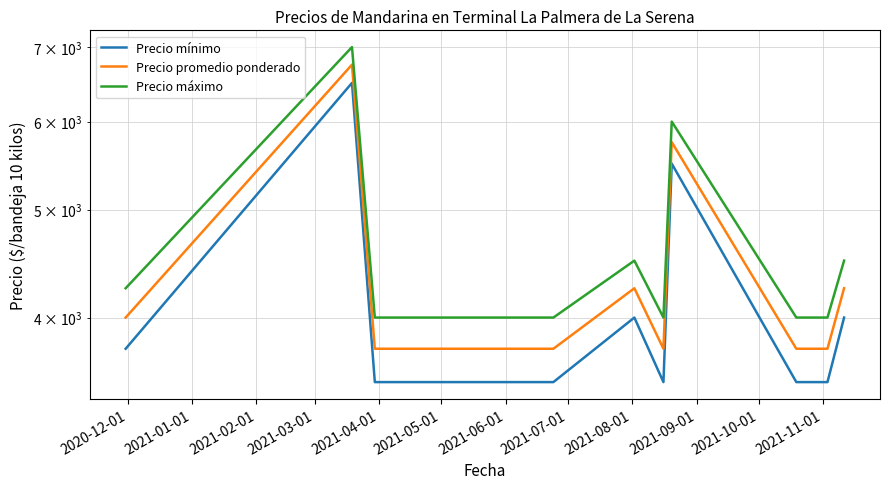

What is the difference between the highest and lowest values at 2021-05-01?

500